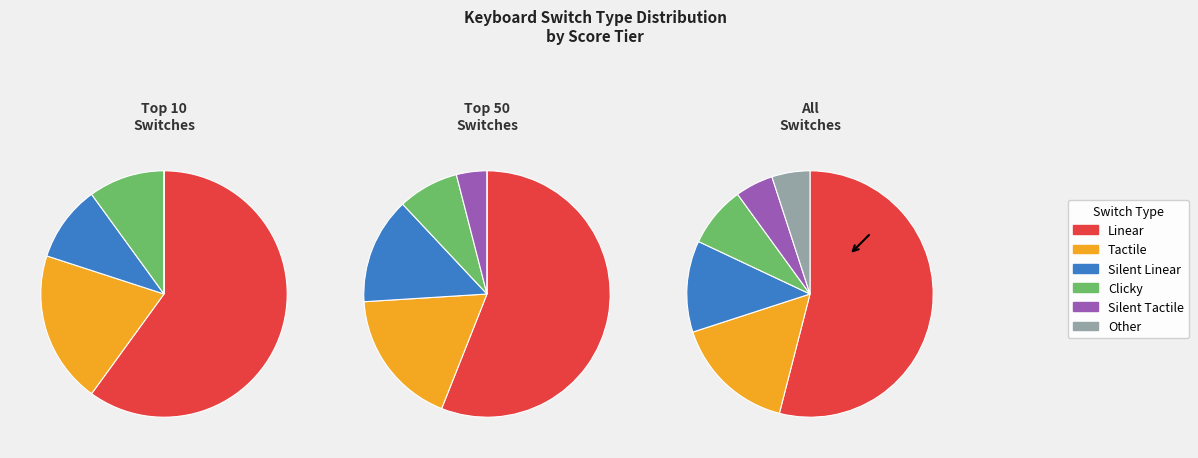

True or false: Tactile accounts for 16% of the total.

True